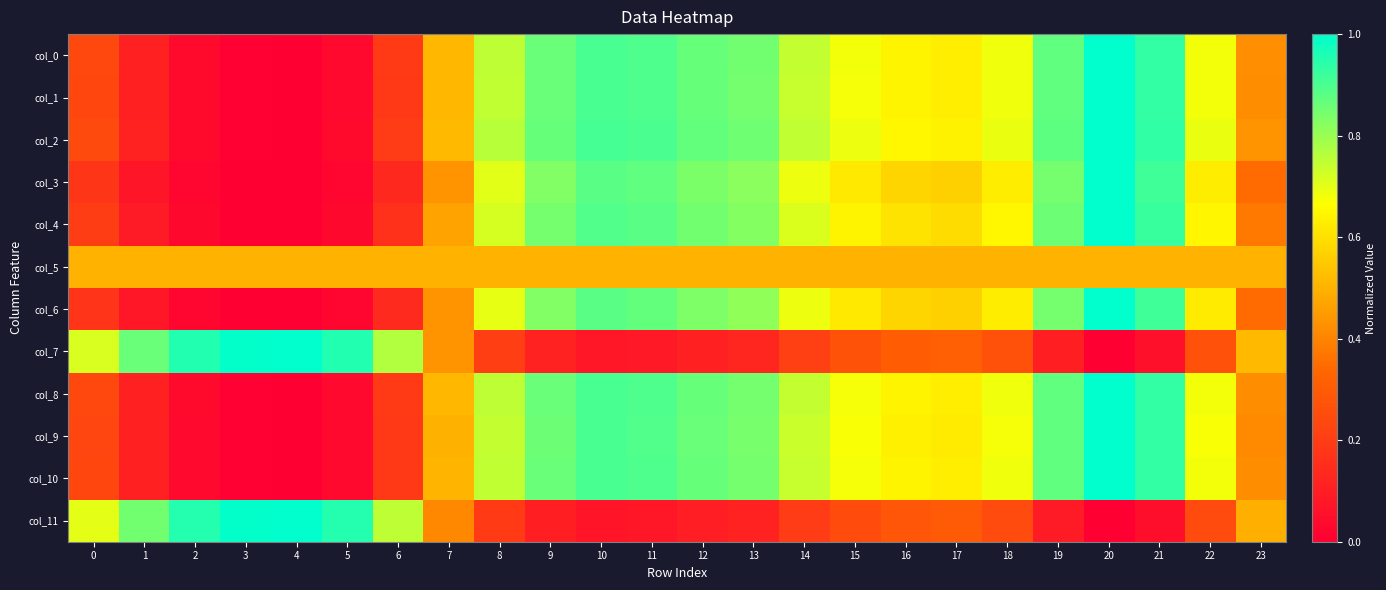

Which series has the largest total across all categories?

col_2